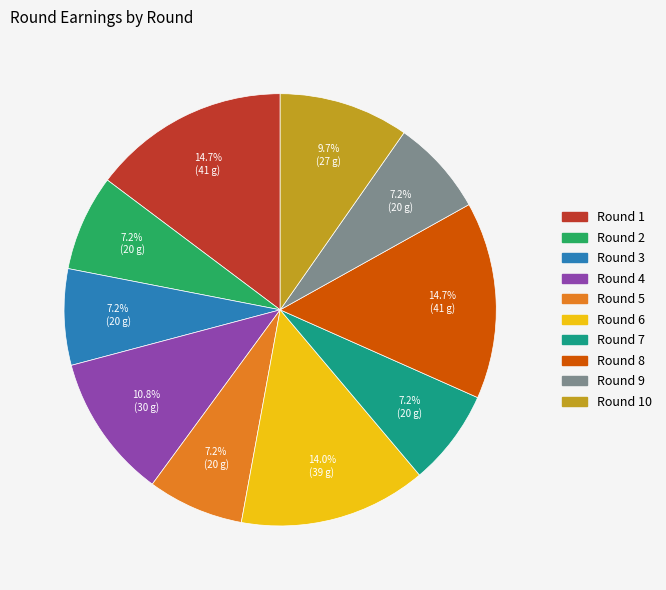

Is there any slice that represents more than half of the pie?

No